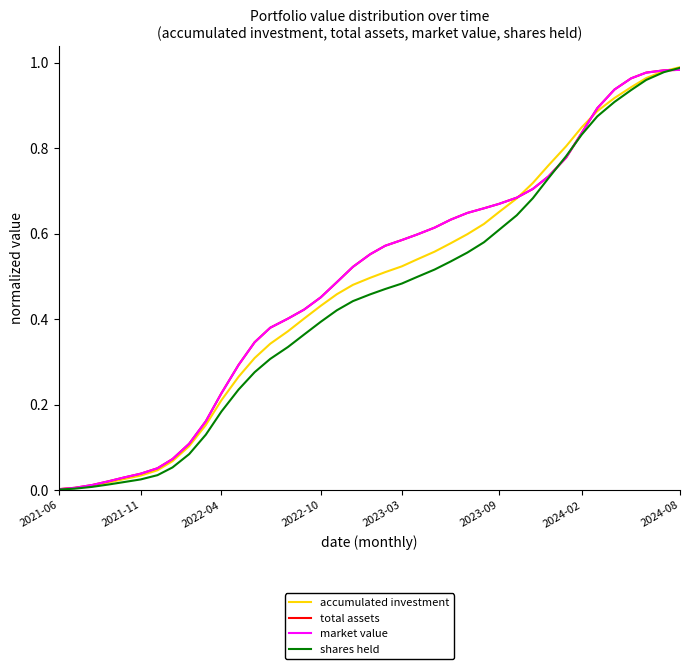

True or false: accumulated investment has more than 2 interior local peaks.

False